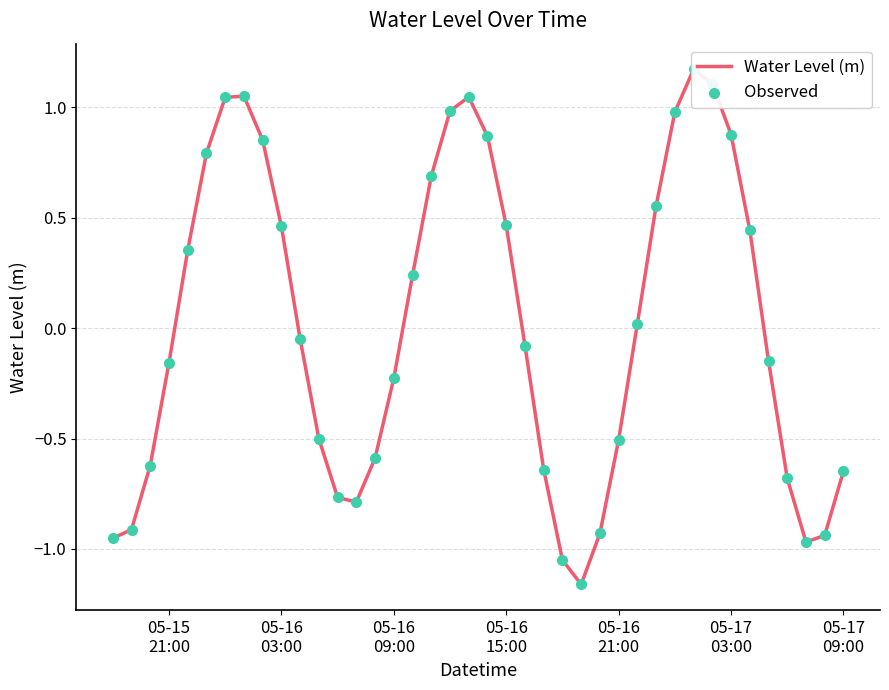

Which series has the widest spread of Y values?

Water Level (m)